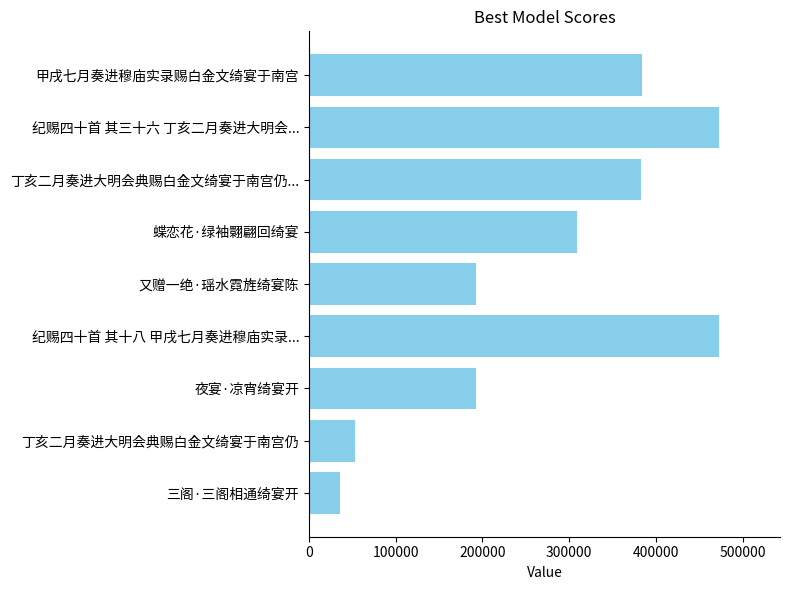

True or false: the data shows 471997 at 纪赐四十首 其三十六 丁亥二月奏进大明会....

True